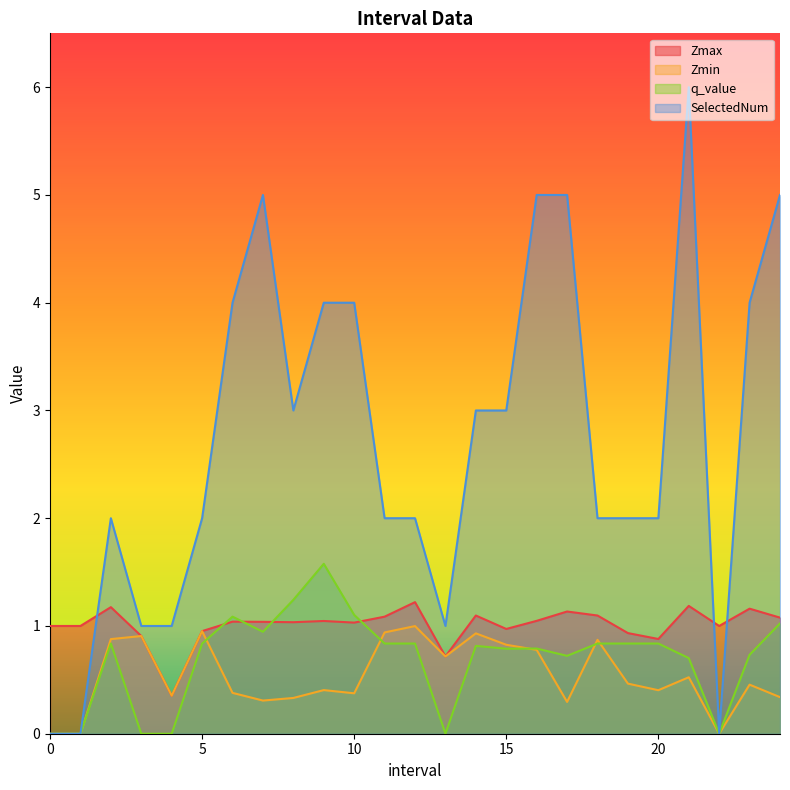

At 2.0, list the series in order from largest to smallest.

SelectedNum, Zmax, Zmin, q_value